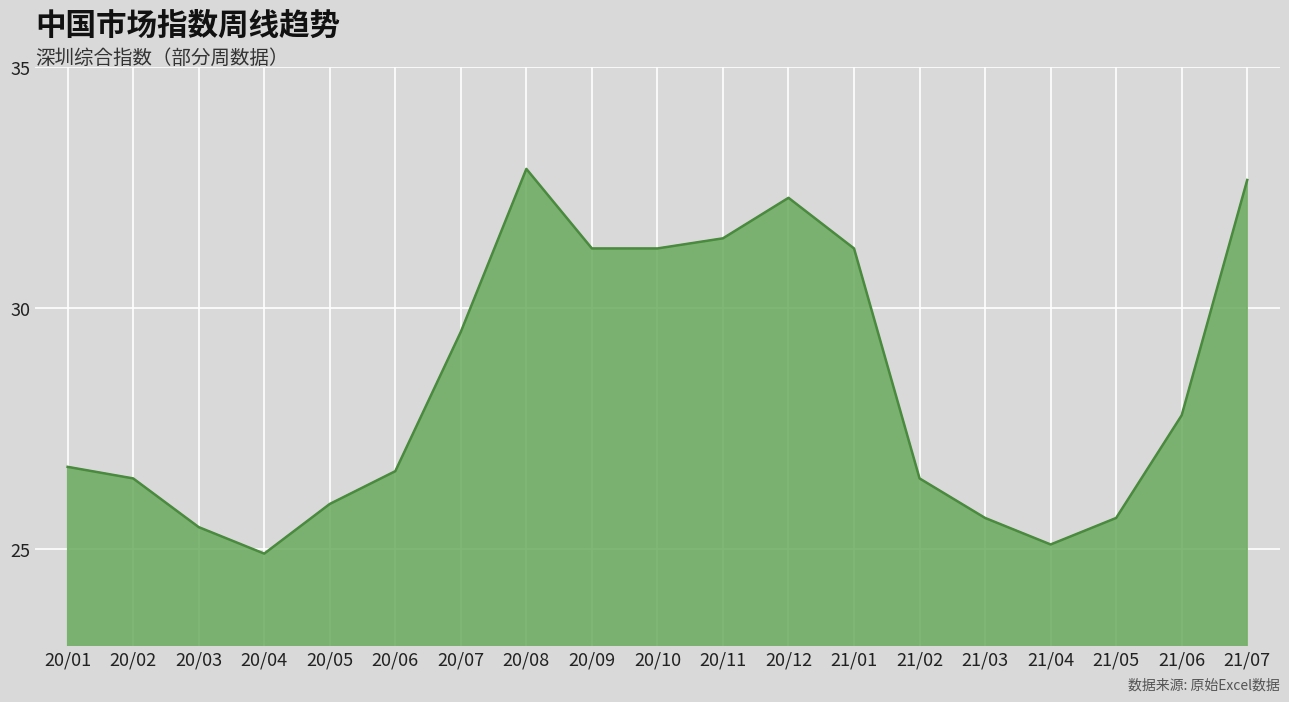

How many lines are shown in the chart?

1